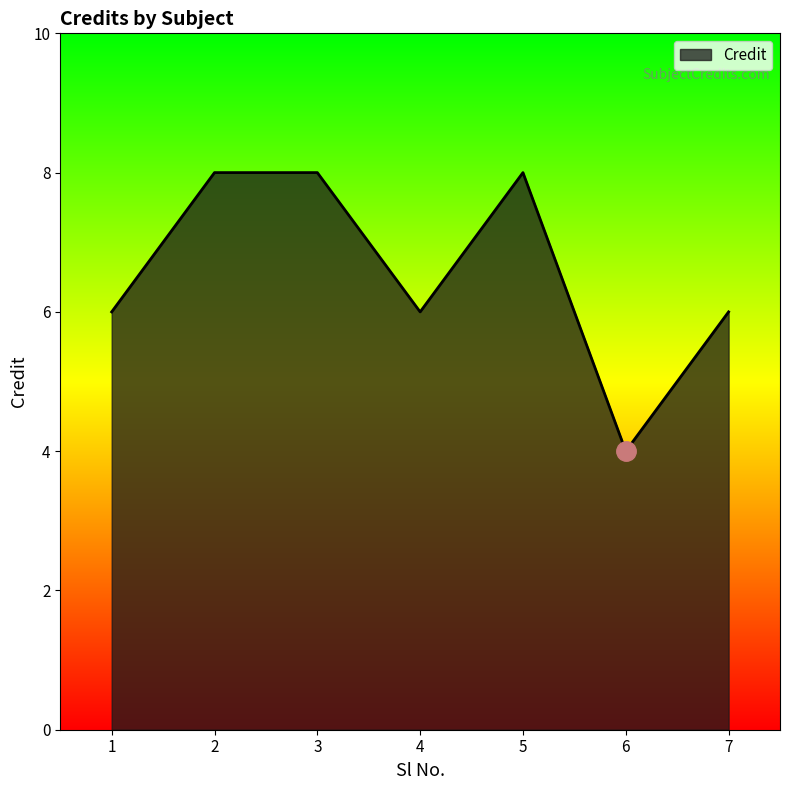

What is the average value?

7